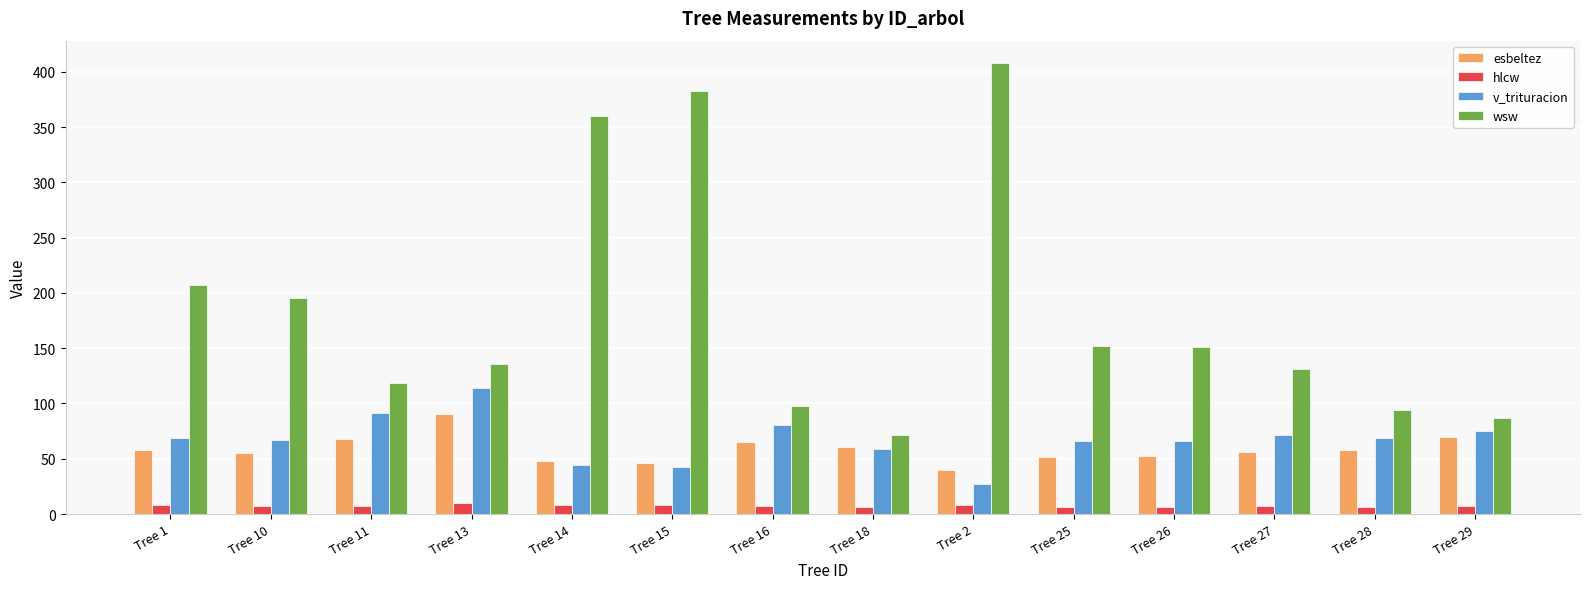

What is the value of the hlcw bar at the 6th from the left?

8.5